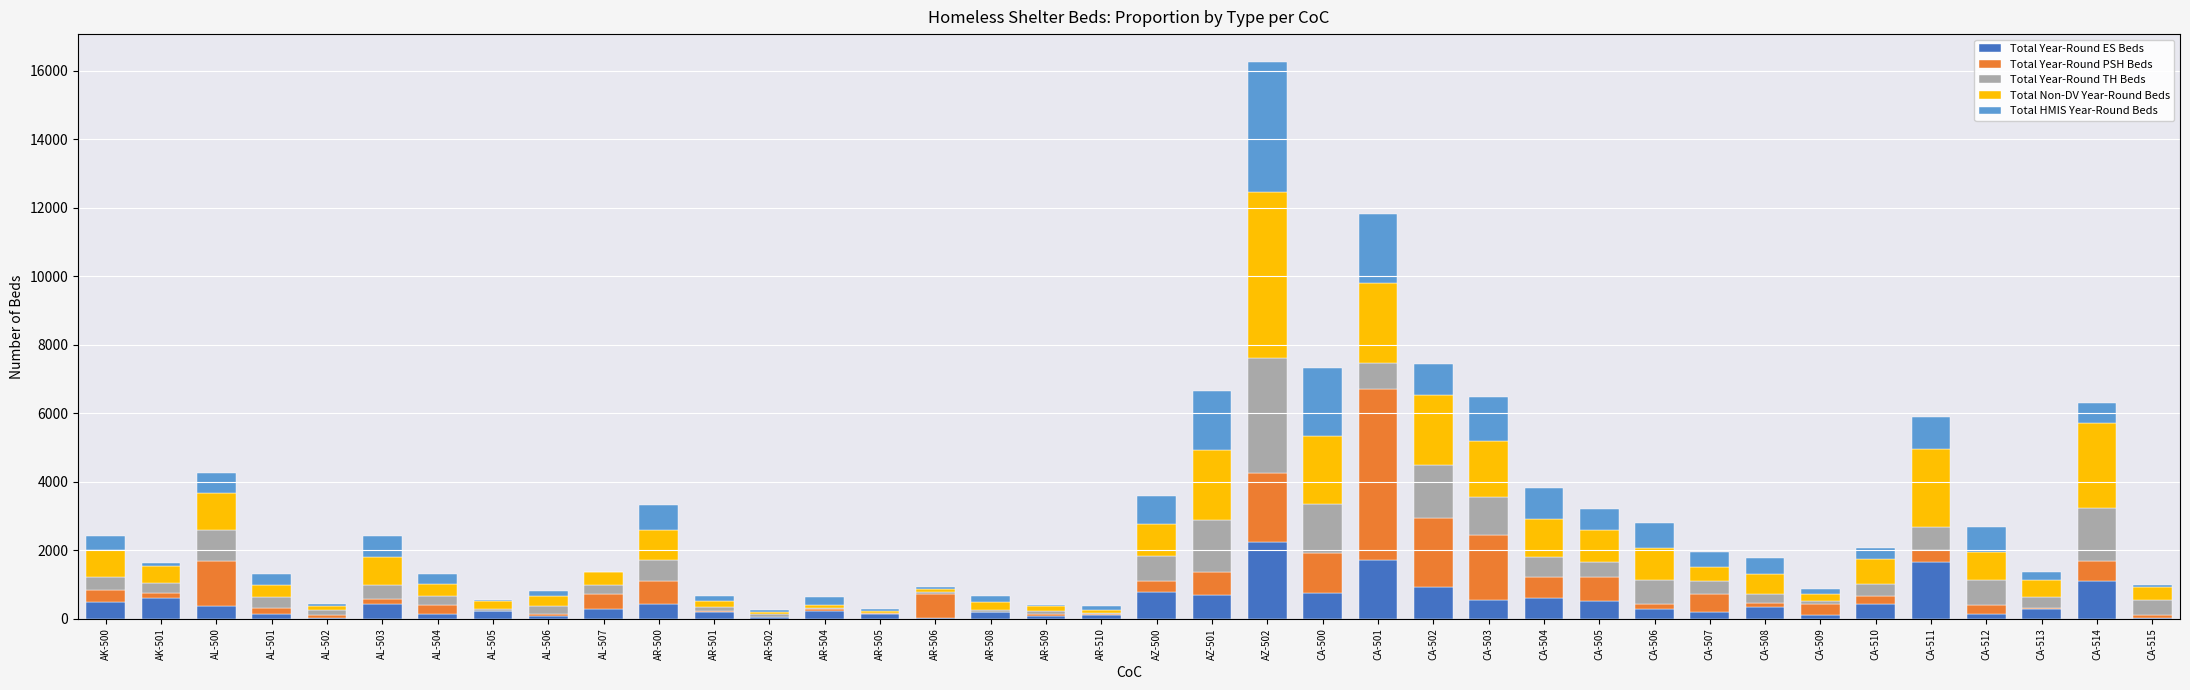

What is the total value across all series at CA-501?

11822